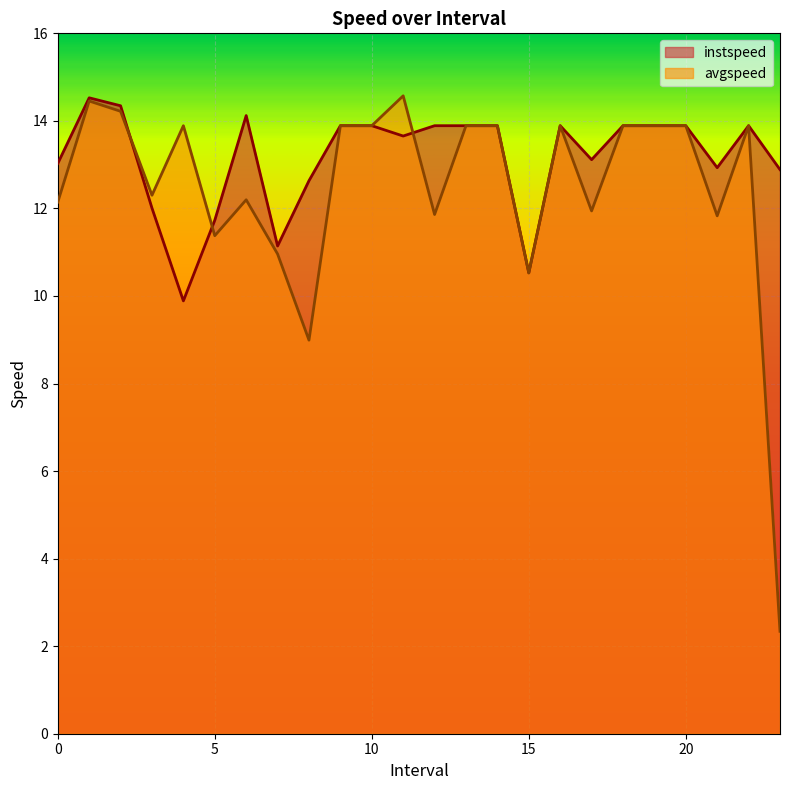

True or false: avgspeed has a value of 6.7 at 21.0.

False